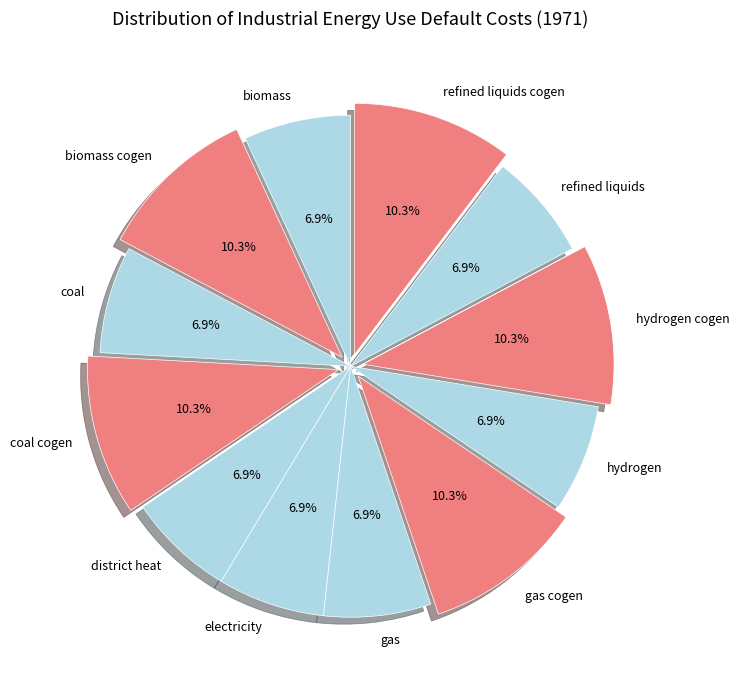

Which has a higher value, biomass or gas cogen?

gas cogen